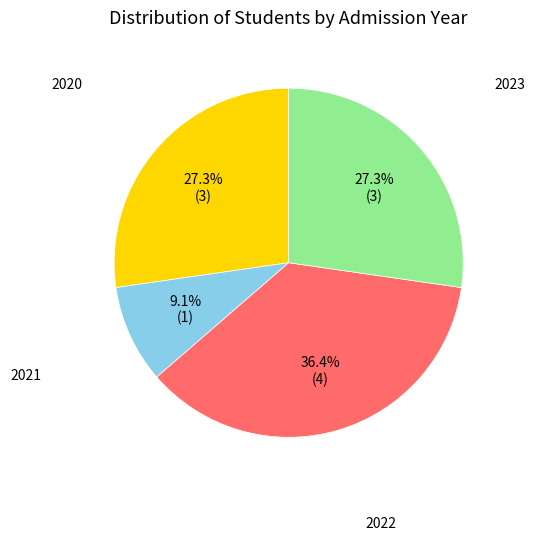

How many segments does this pie chart have?

4